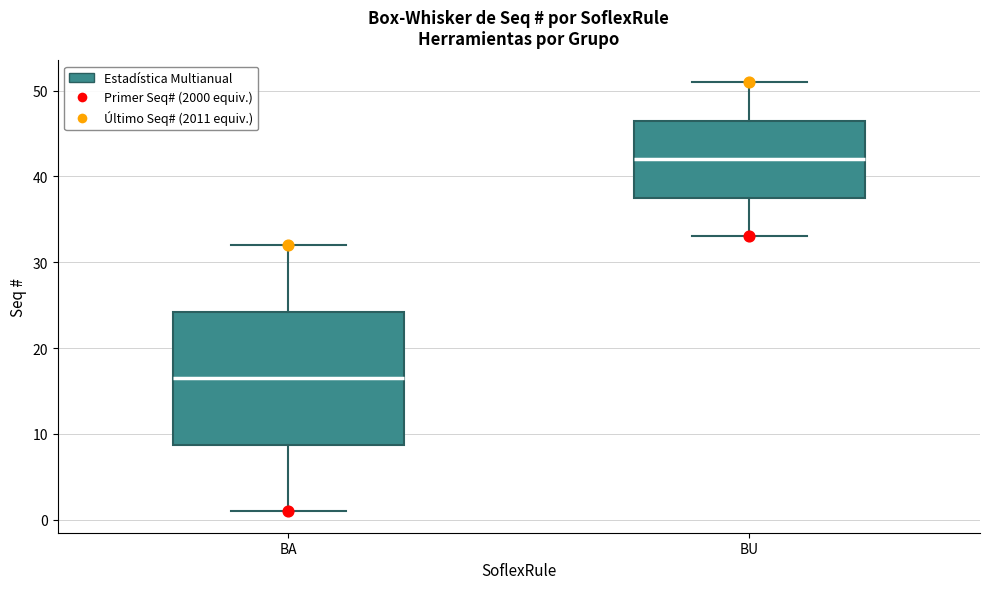

Which box has the lowest median line?

BA